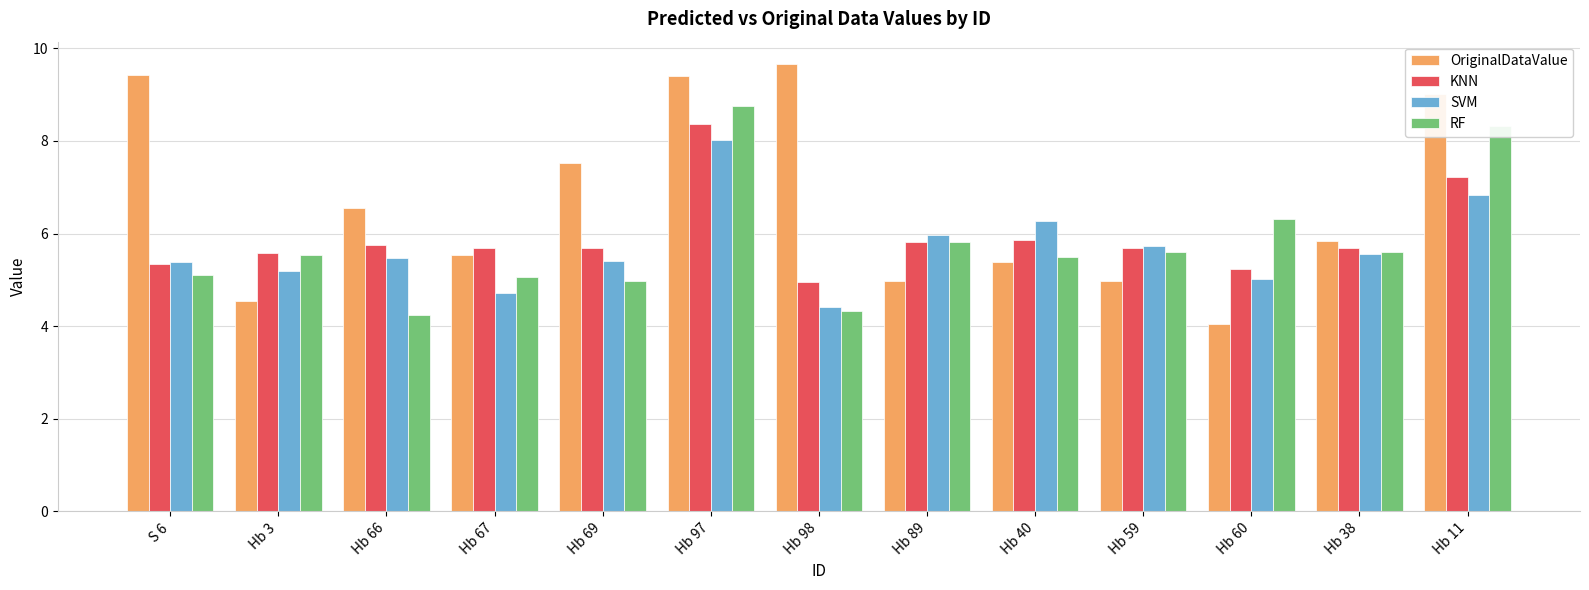

How many categories are shown in the chart?

13